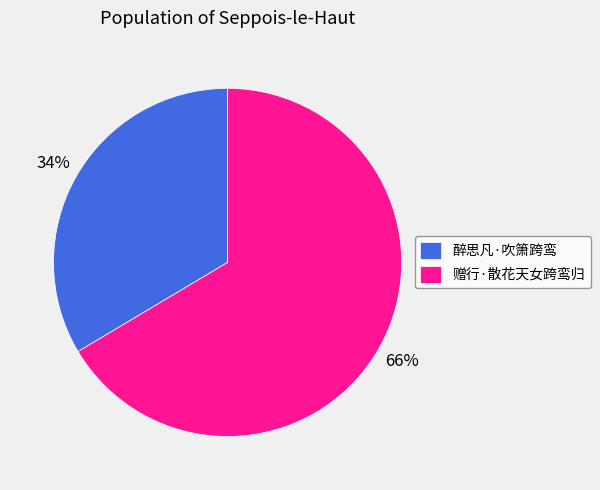

Do 赠行·散花天女跨鸾归 and 醉思凡·吹箫跨鸾 together represent more than half of the pie?

Yes